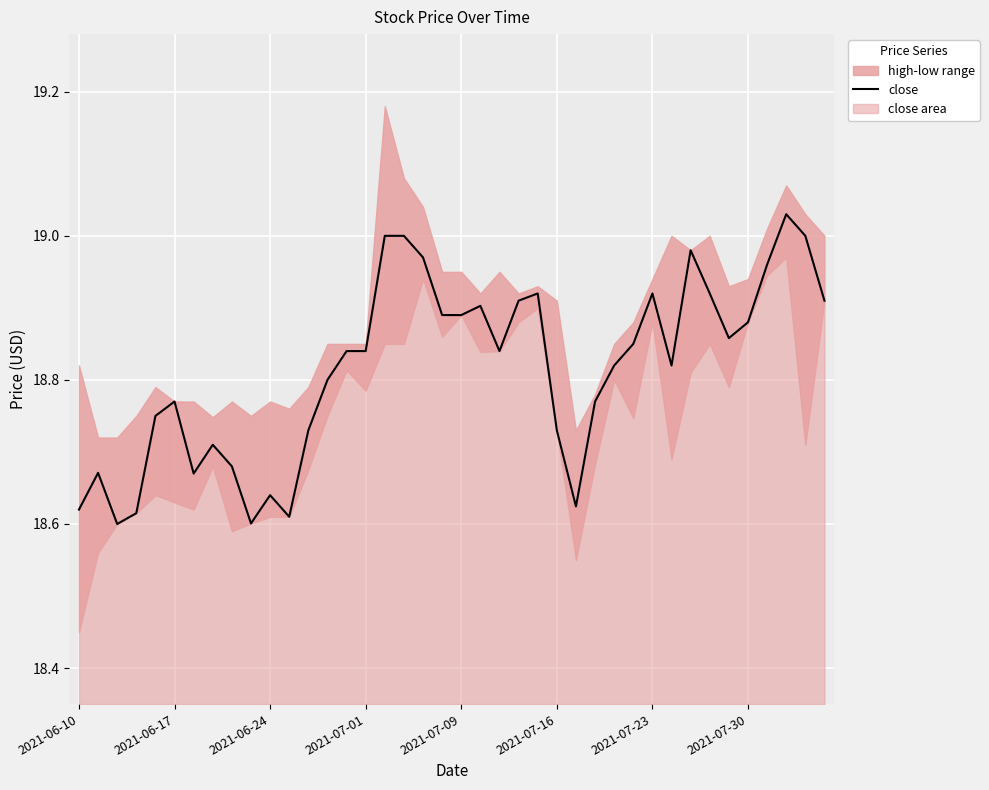

The close series shows 7.7 at 2021-07-09. True or false?

False